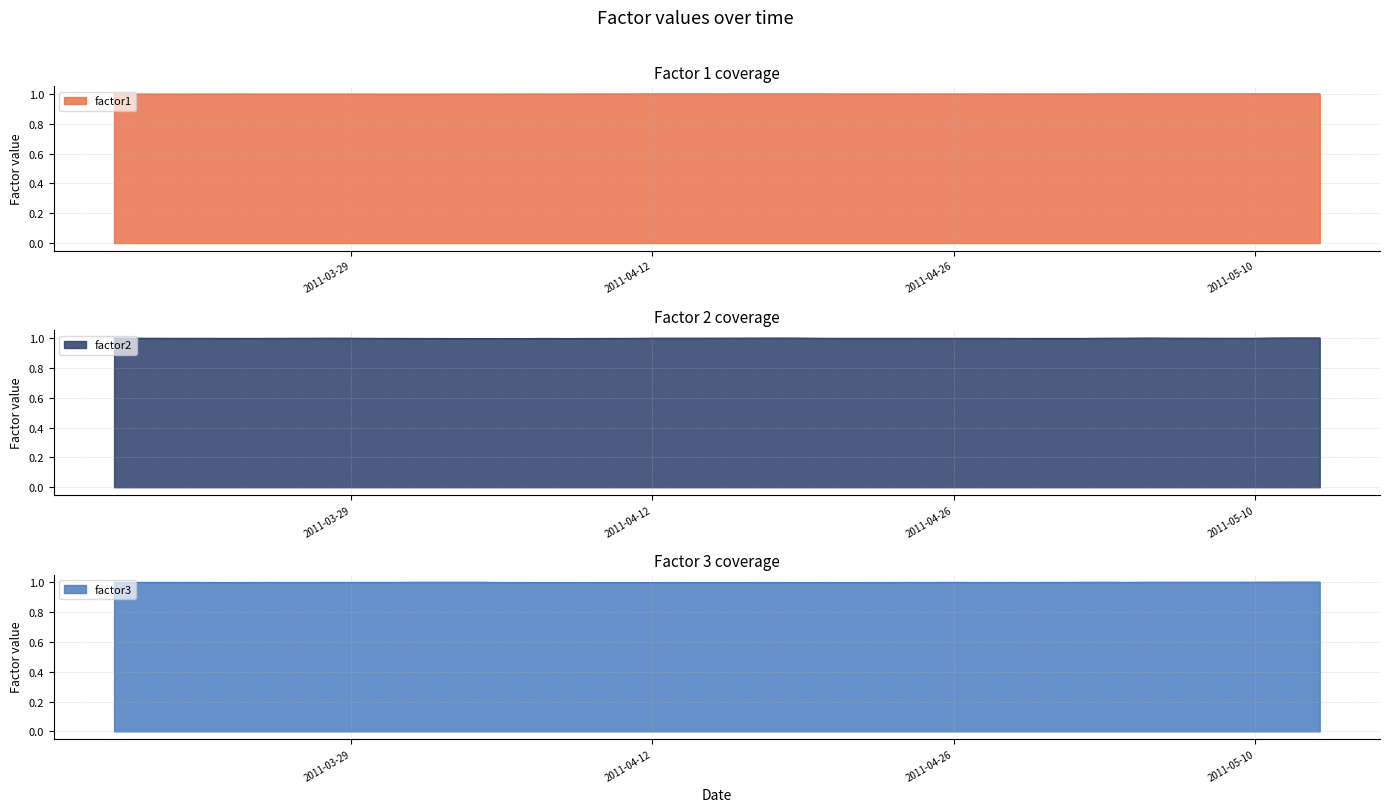

What is the sum of the factor3 values at 2011-03-18 and 2011-04-29?

2.0